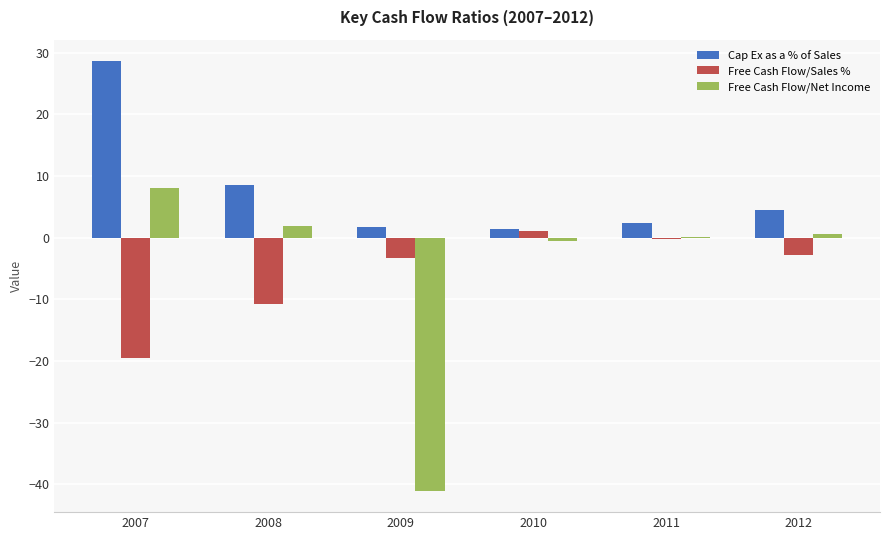

What is the sum of the Cap Ex as a % of Sales values at 2007 and 2011?

31.0